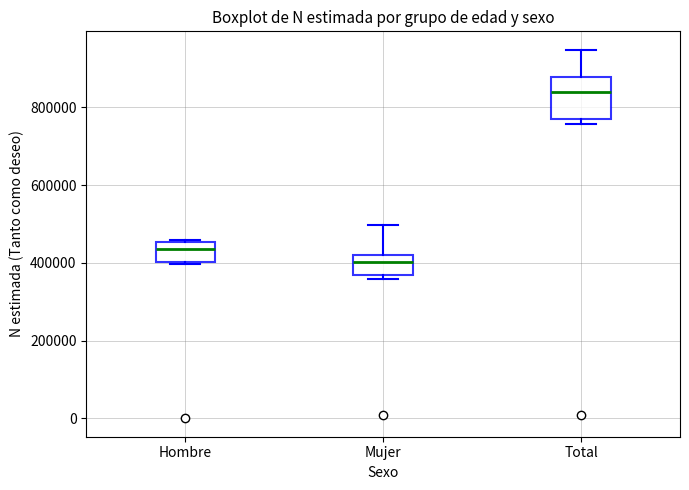

Where is the upper edge of the box for Total on the y-axis? The values are not printed on the chart, so give them approximately, as read against the axis.

880000